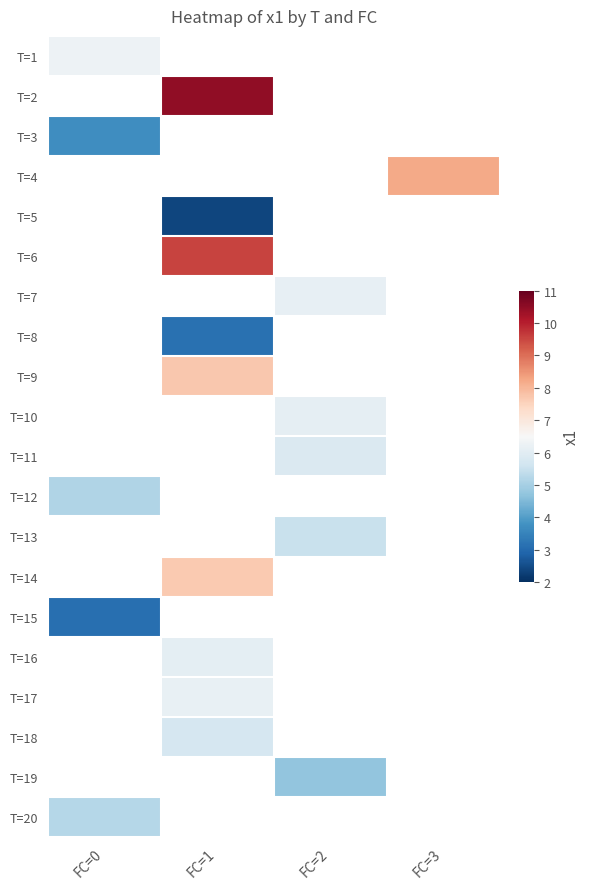

At how many categories does at least one series exceed 9?

1